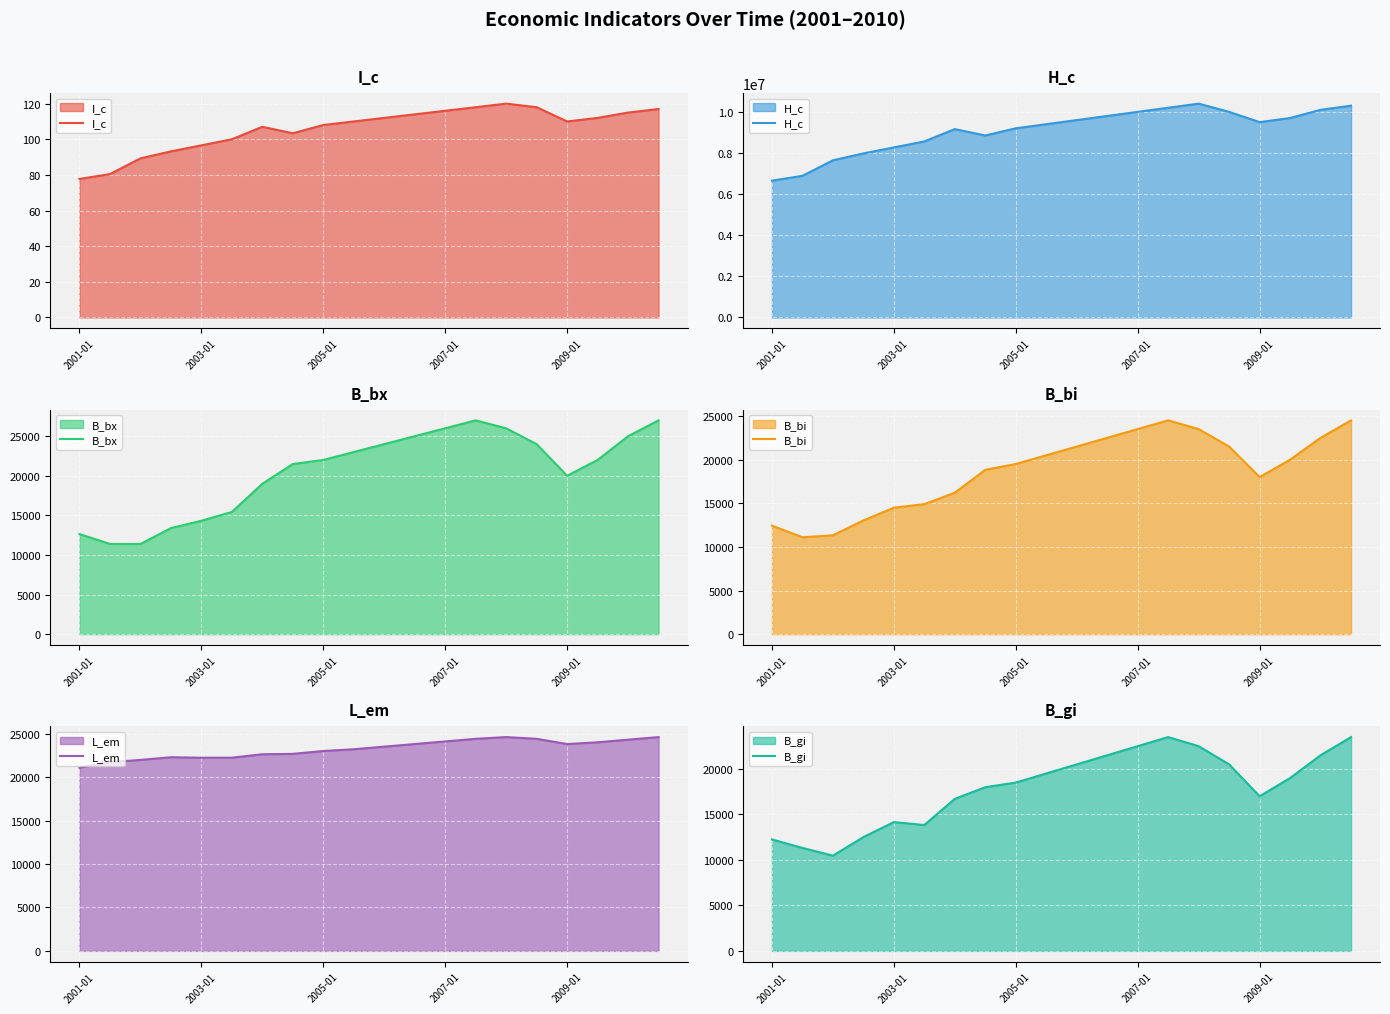

In L_em, how many points are lower than both neighbors (excluding endpoints)?

2